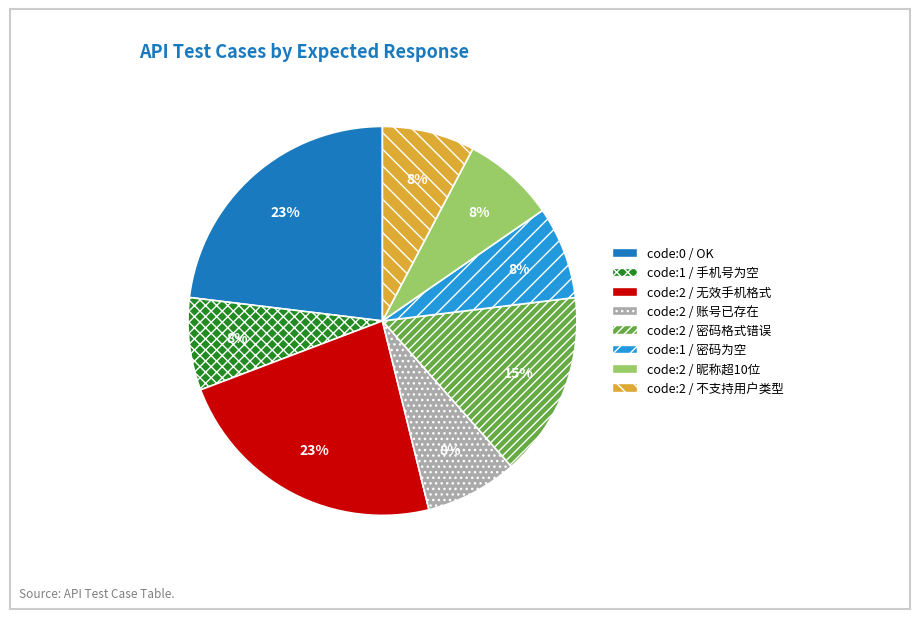

Is there any slice that represents more than half of the pie?

No